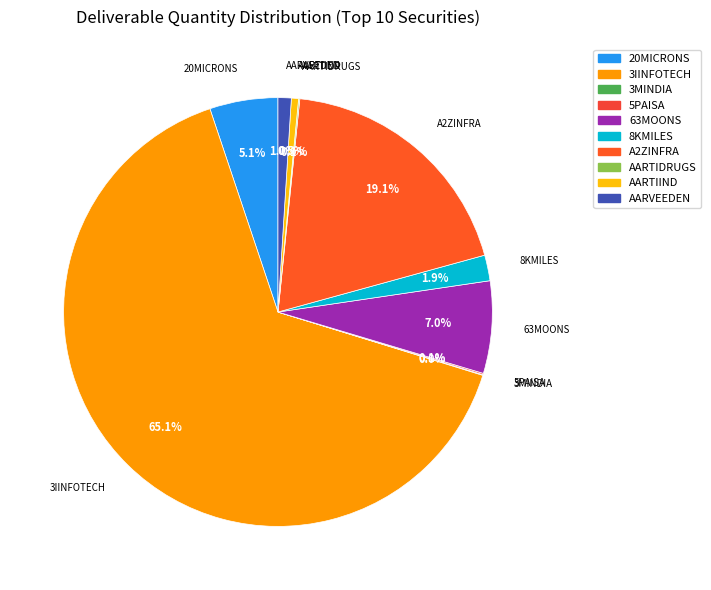

What portion of the pie excludes AARVEEDEN?

99.0%